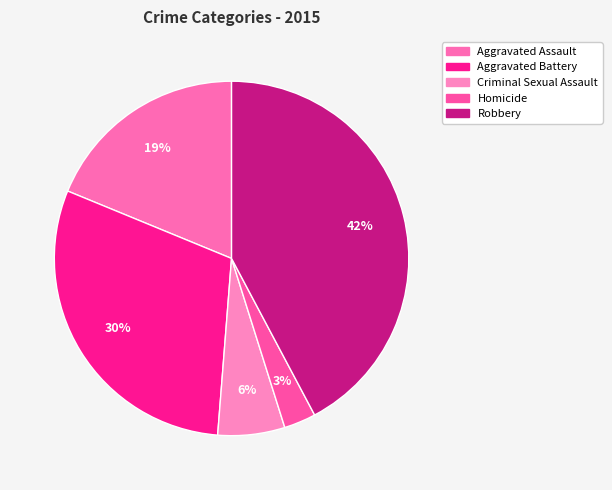

To the nearest percent, what is the difference between the Robbery and Aggravated Battery slice percentages?

12%